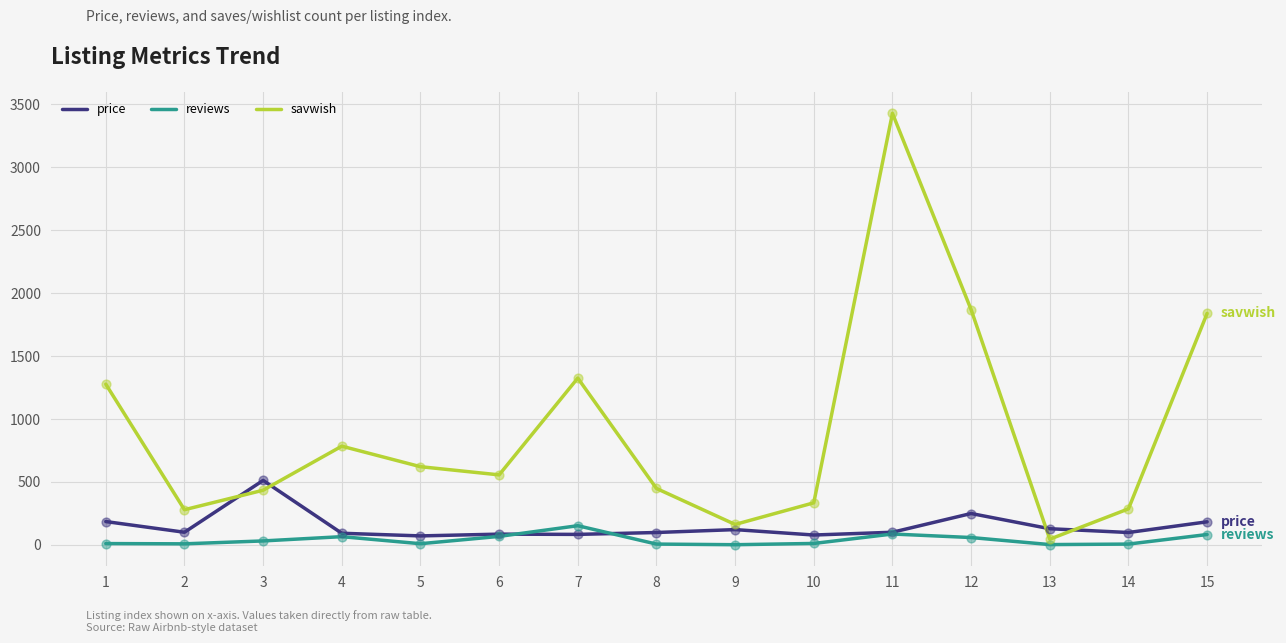

Which series has the largest total across all categories?

savwish